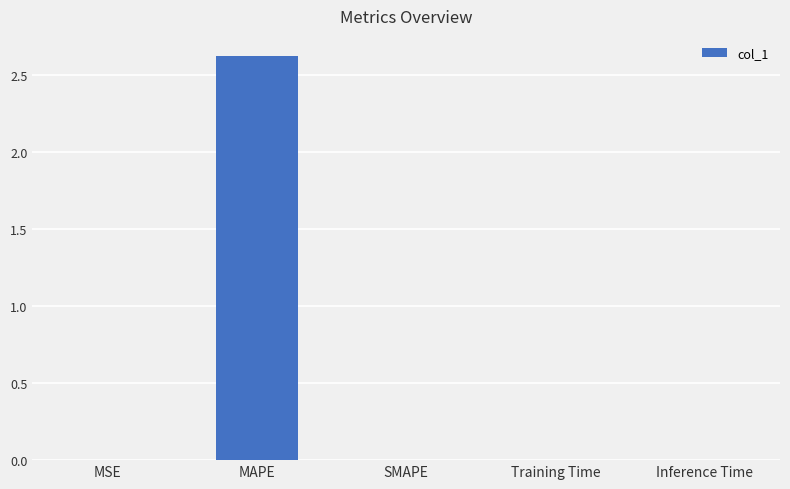

True or false: the data shows 0.8 at MAPE.

False